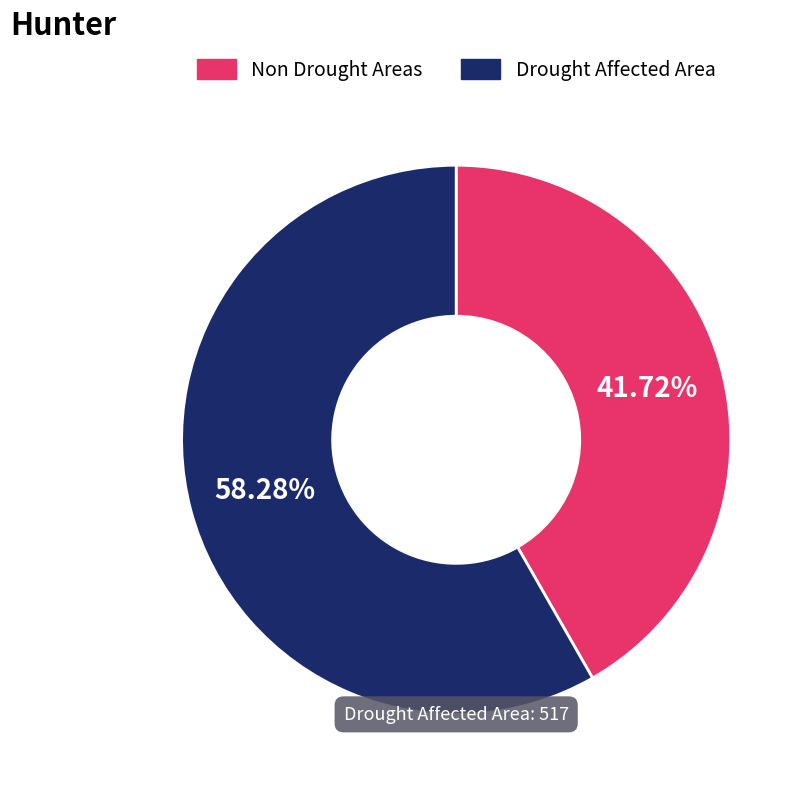

Is there any slice that represents more than half of the pie?

Yes